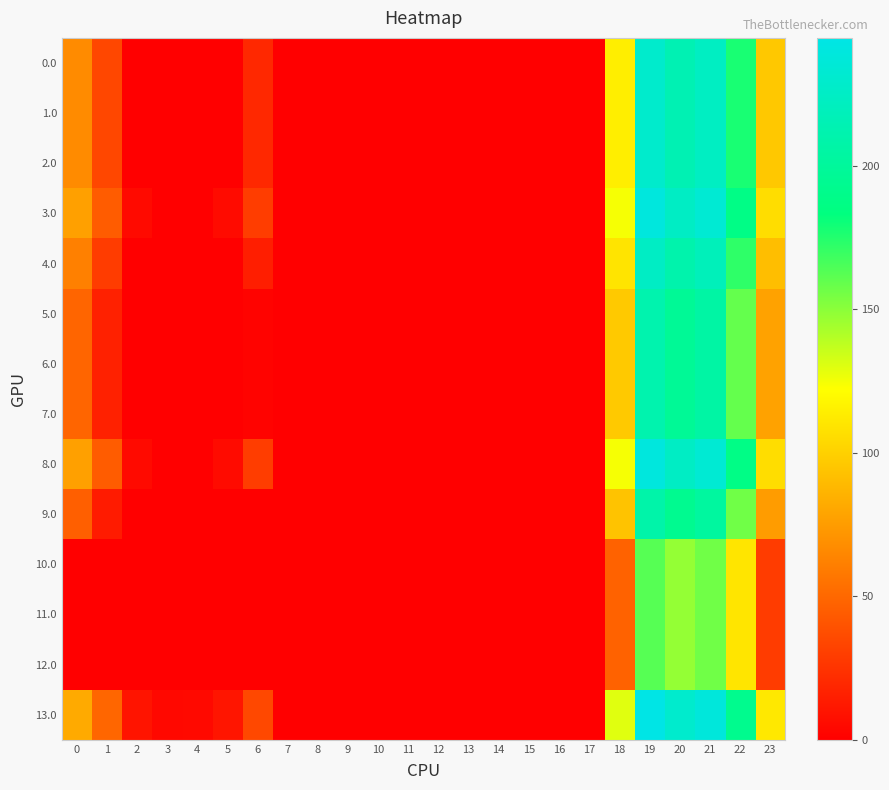

What is the greatest value displayed?

244.5